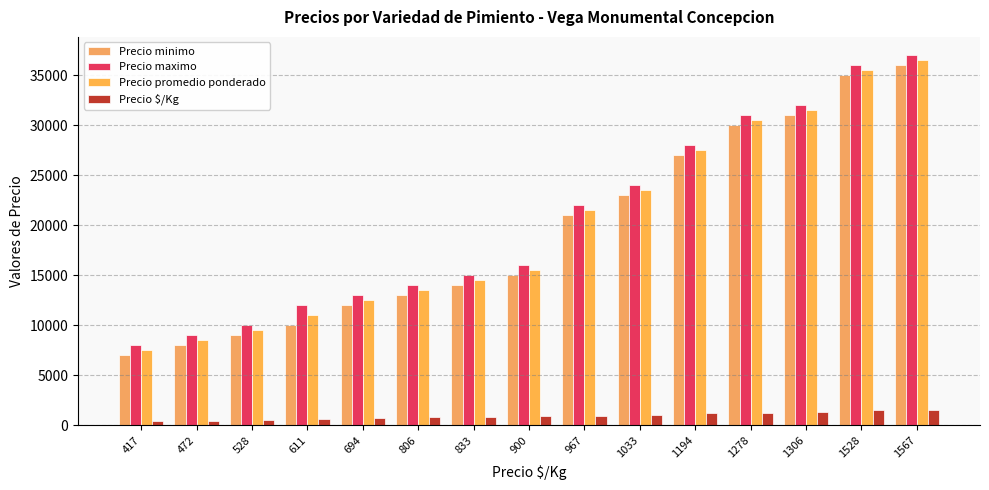

Which series changed the most between 611 and 806?

Precio minimo